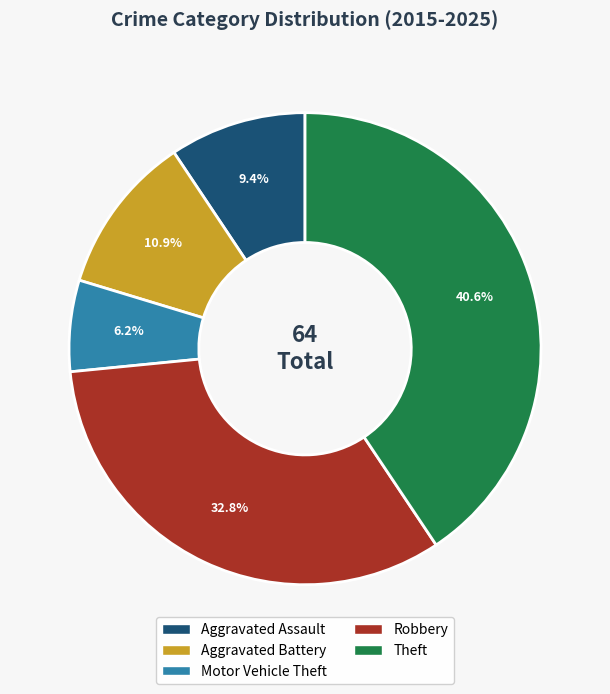

Count the number of slices in the pie.

5